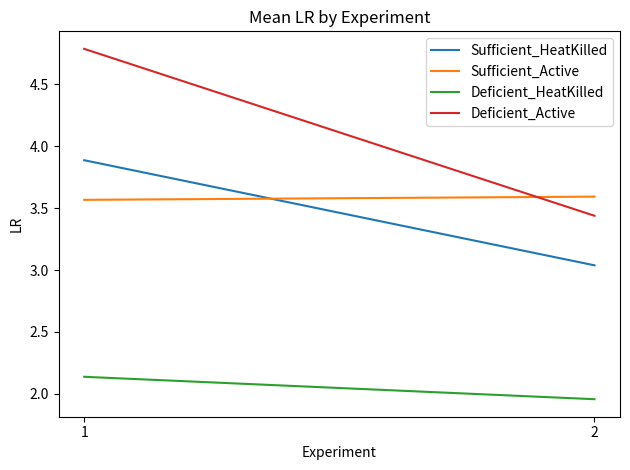

Which series has the largest total across all categories?

Deficient_Active